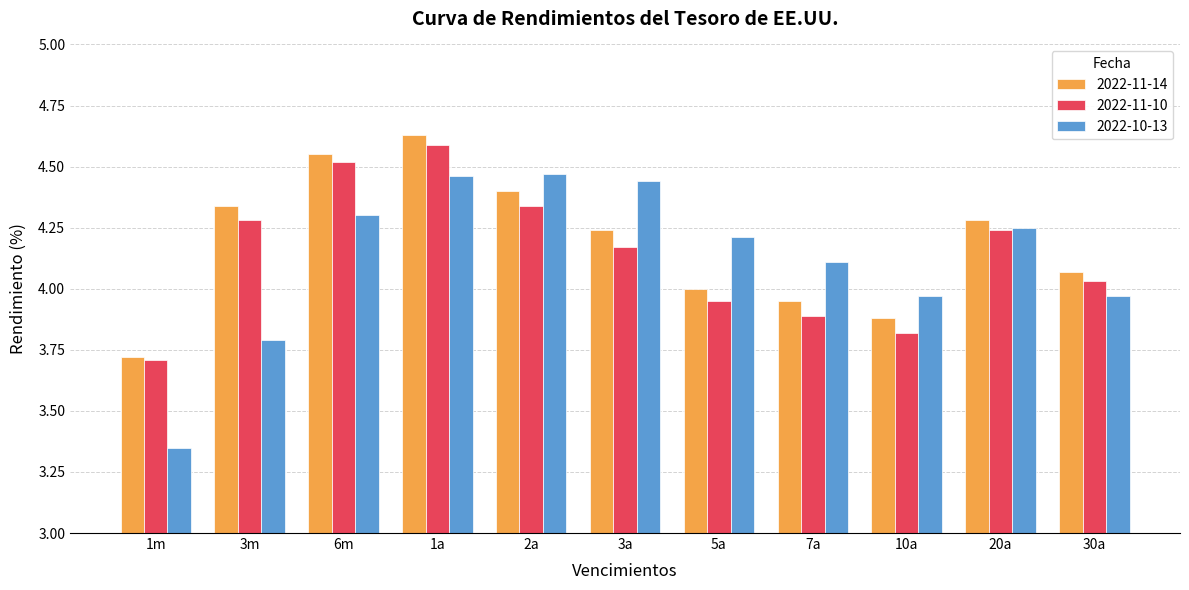

Which series has the largest range (max minus min)?

2022-10-13